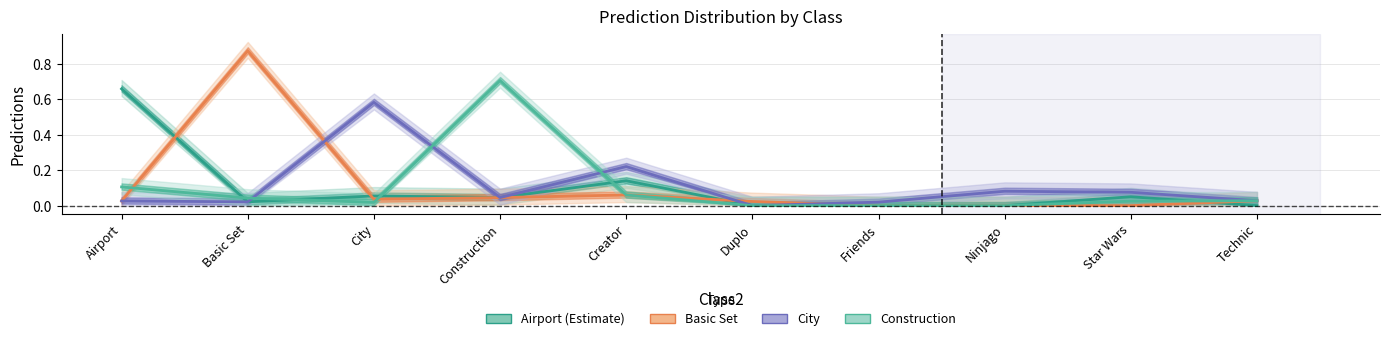

The City series shows 0.1 at Ninjago. True or false?

False